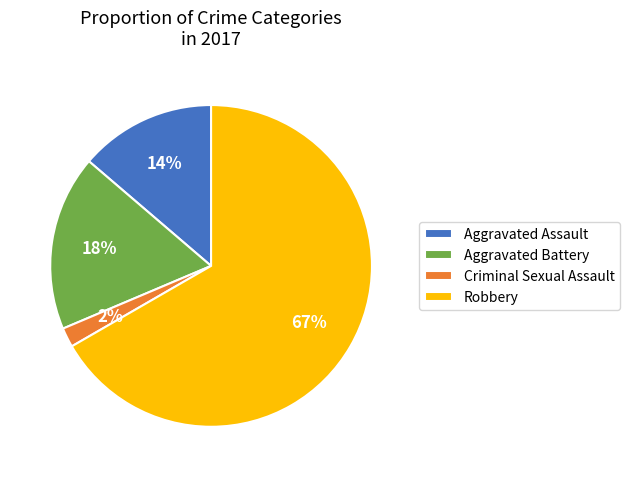

Rank the categories by value from lowest to highest.

Criminal Sexual Assault, Aggravated Assault, Aggravated Battery, Robbery